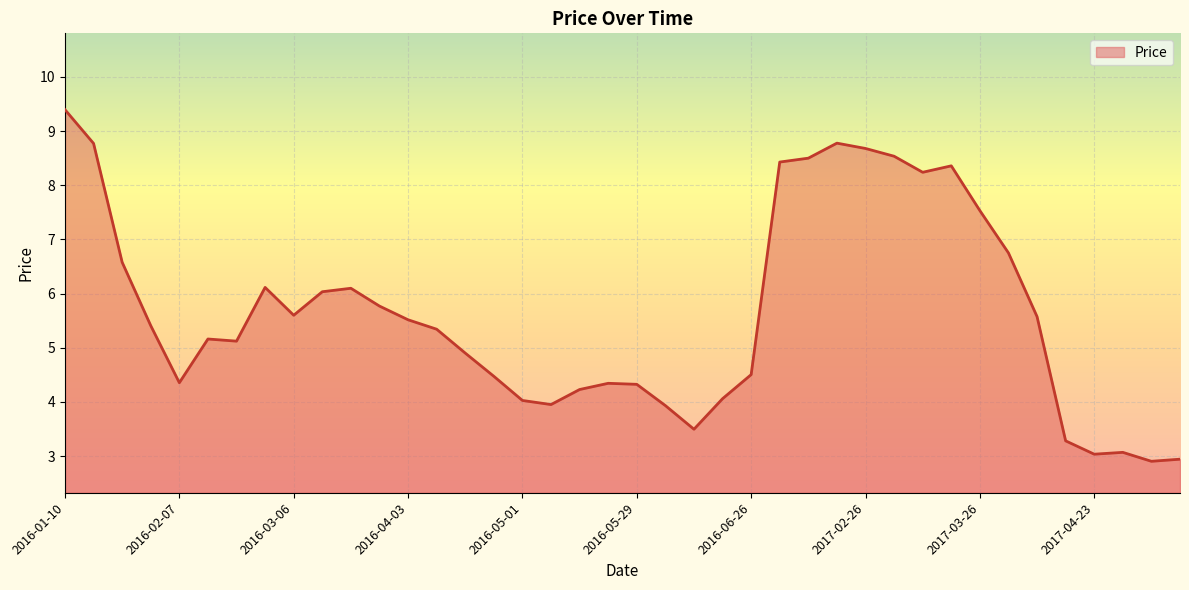

What is the maximum value shown in the chart?

9.4